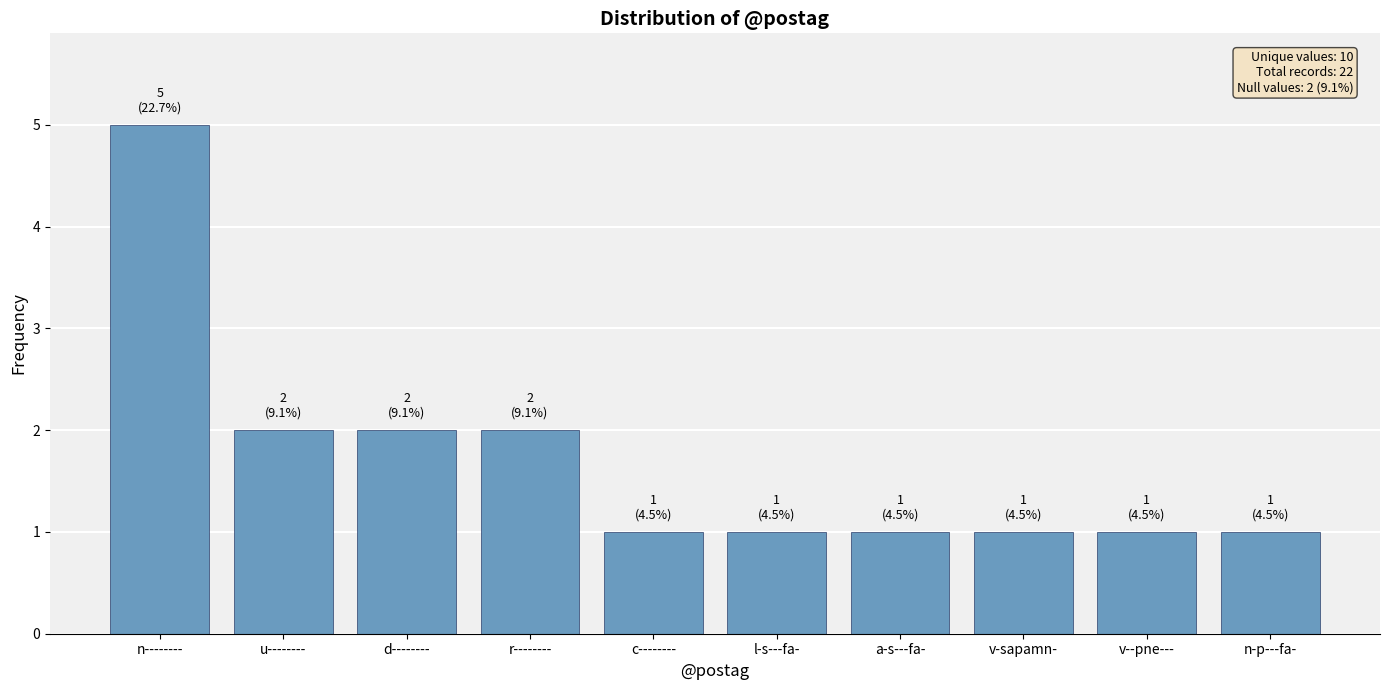

Does the chart contain any negative values?

No